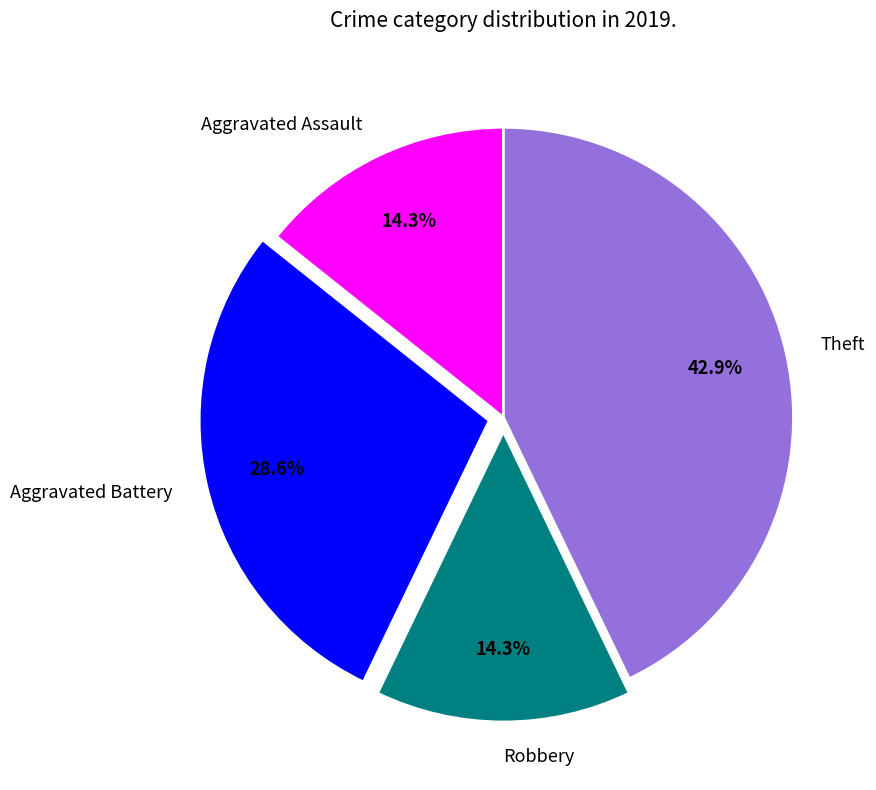

To the nearest percent, what is the combined percentage of Theft and Aggravated Assault?

57%